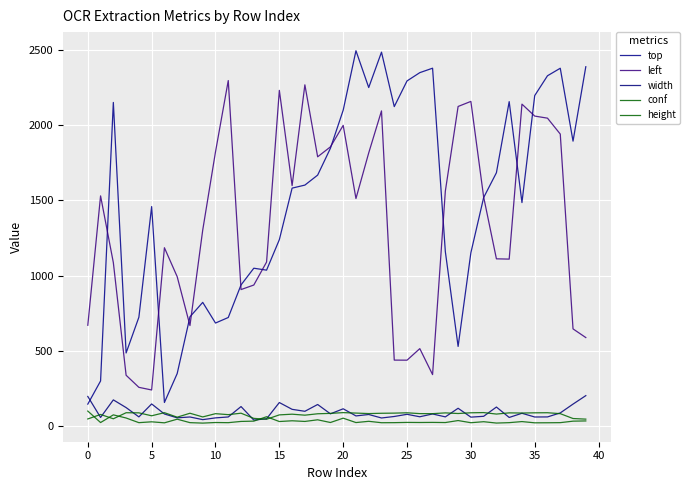

How many distinct data groups are displayed?

5